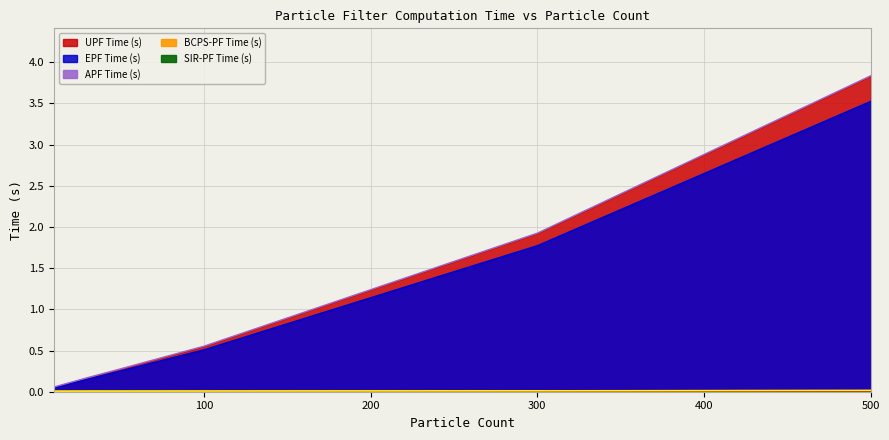

Where is SIR-PF Time (s) nearest to the value 0?

30